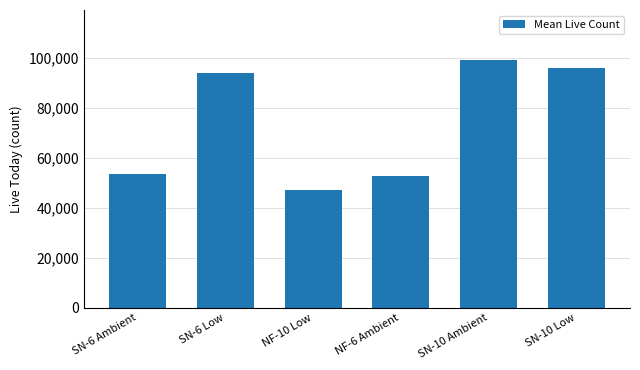

Which label corresponds to the smallest value in the chart?

NF-10 Low